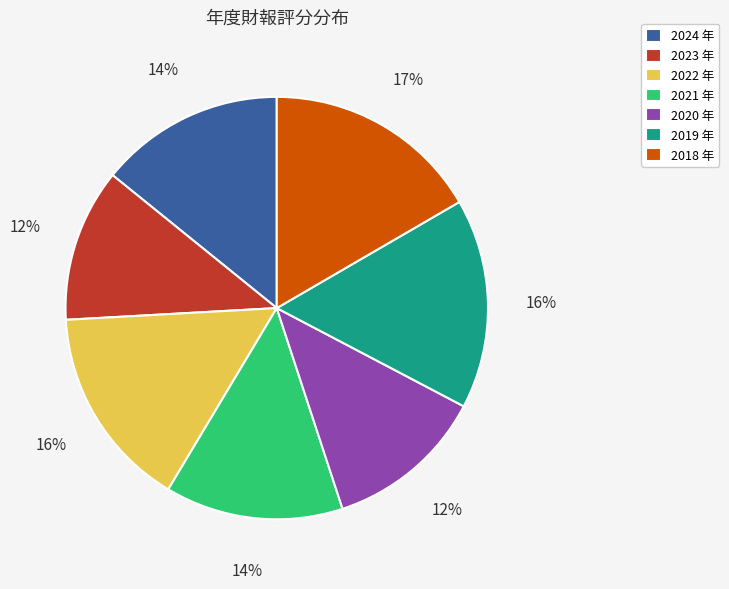

The 2018 slice represents 31% of the pie. True or false?

False